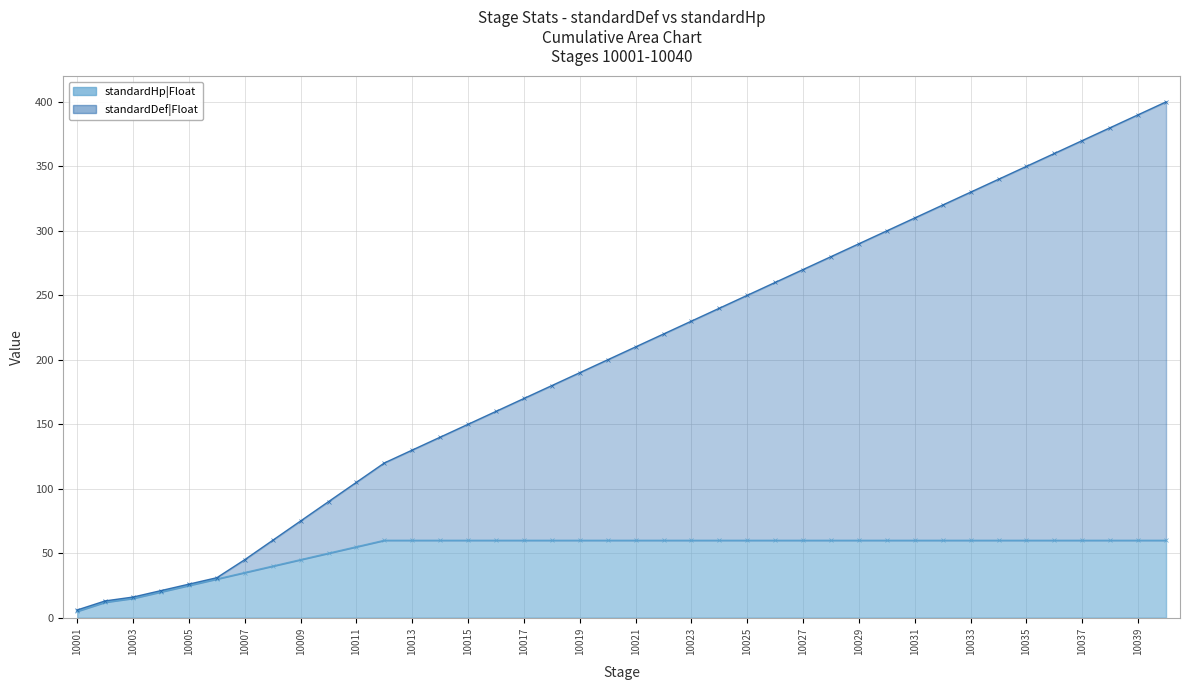

True or false: standardDef|Float and standardHp|Float cross at least once.

False